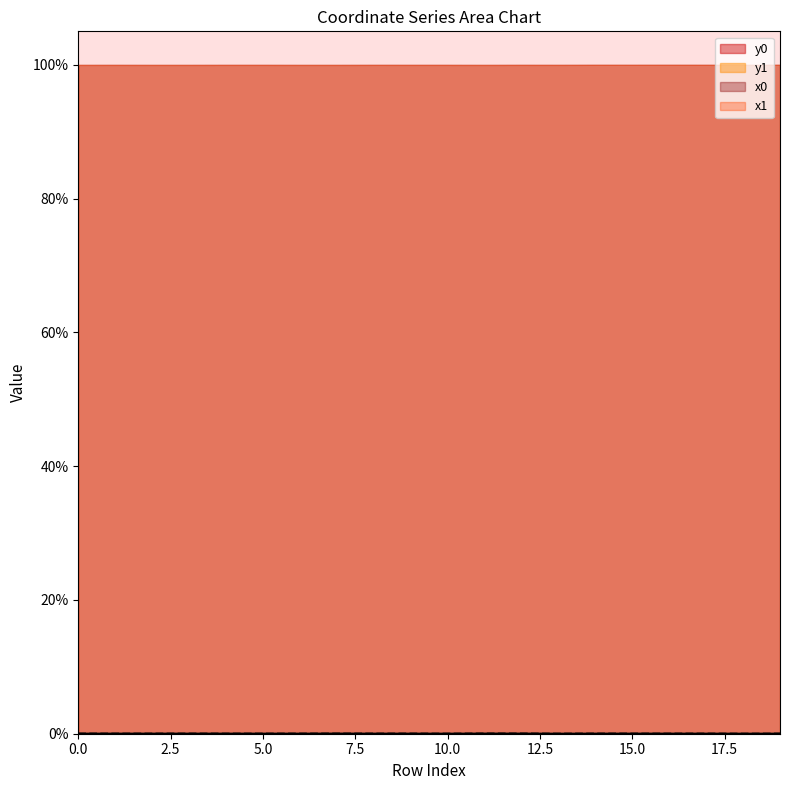

What is the maximum value for x0?

100.0